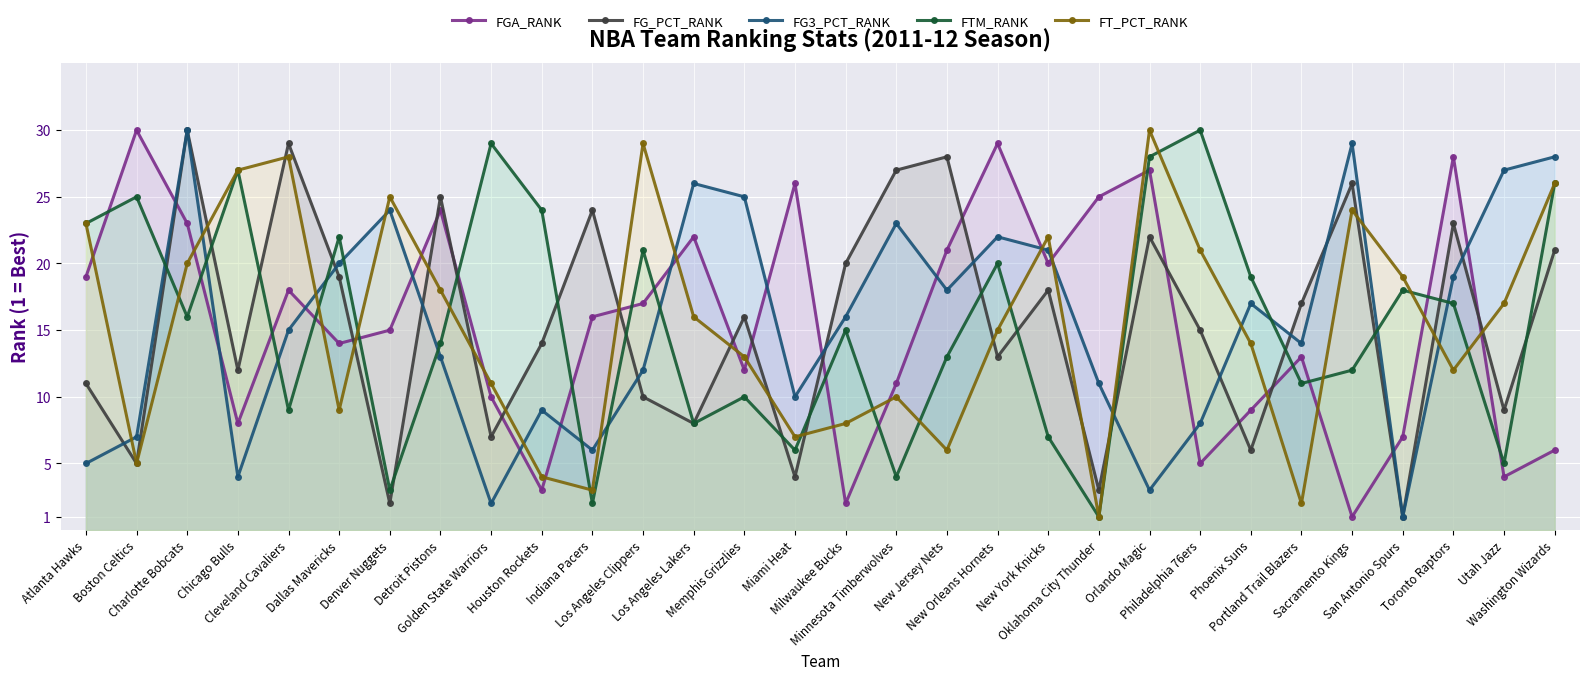

The value of FGA_RANK at Charlotte Bobcats is 23. True or false?

True